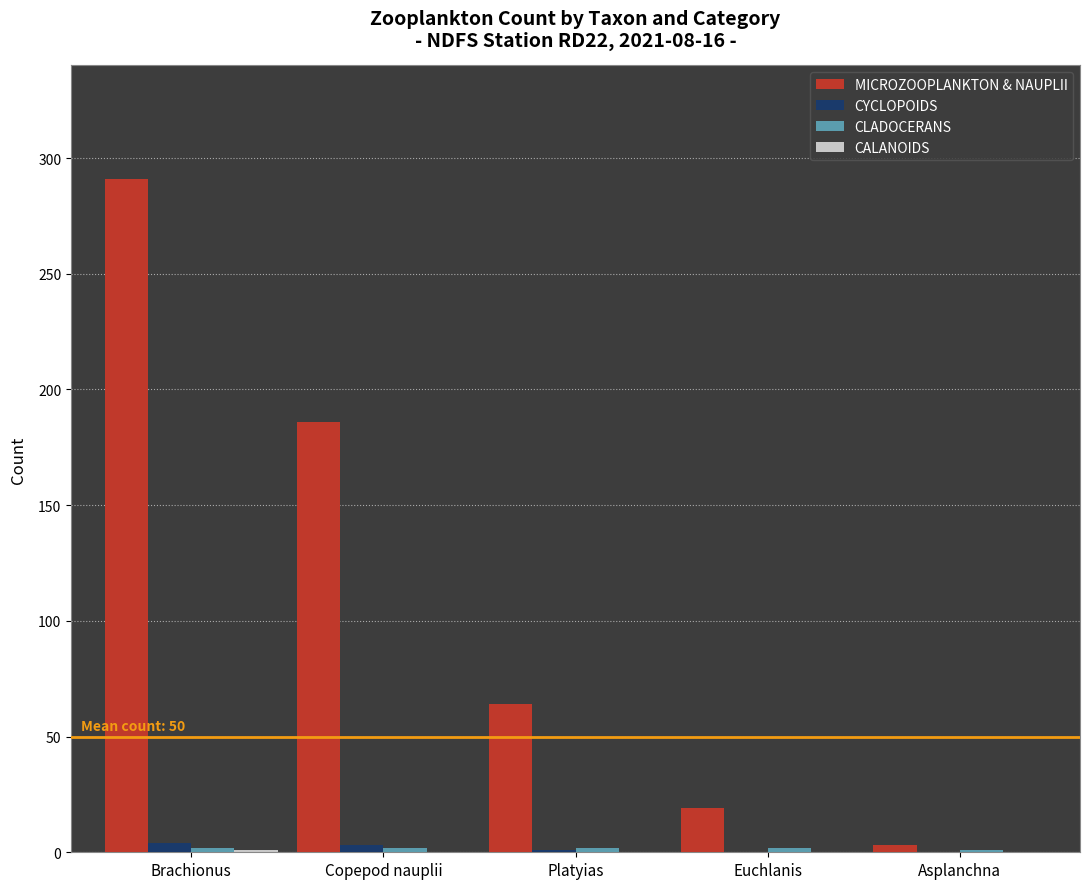

At which category is the sum across all series the highest?

Brachionus